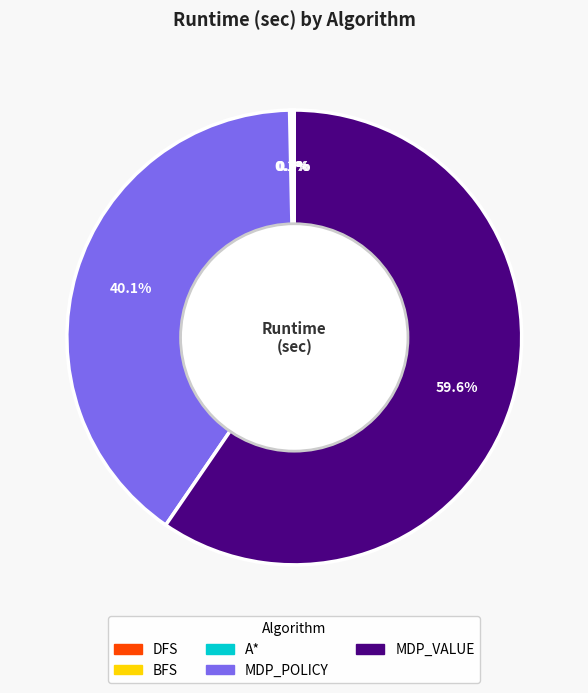

Which category accounts for the majority?

MDP_VALUE